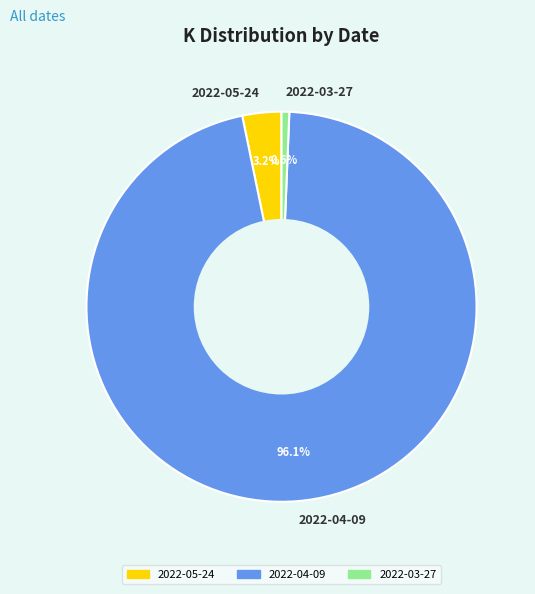

Do 2022-03-27 and 2022-05-24 together represent more than half of the pie?

No